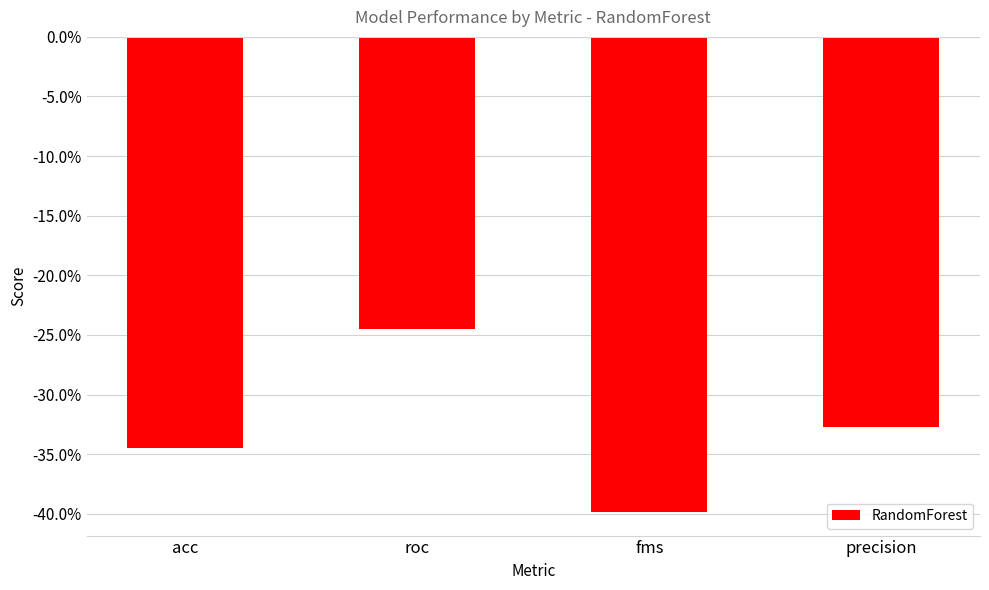

List the labels in order of value, smallest first.

fms, acc, precision, roc